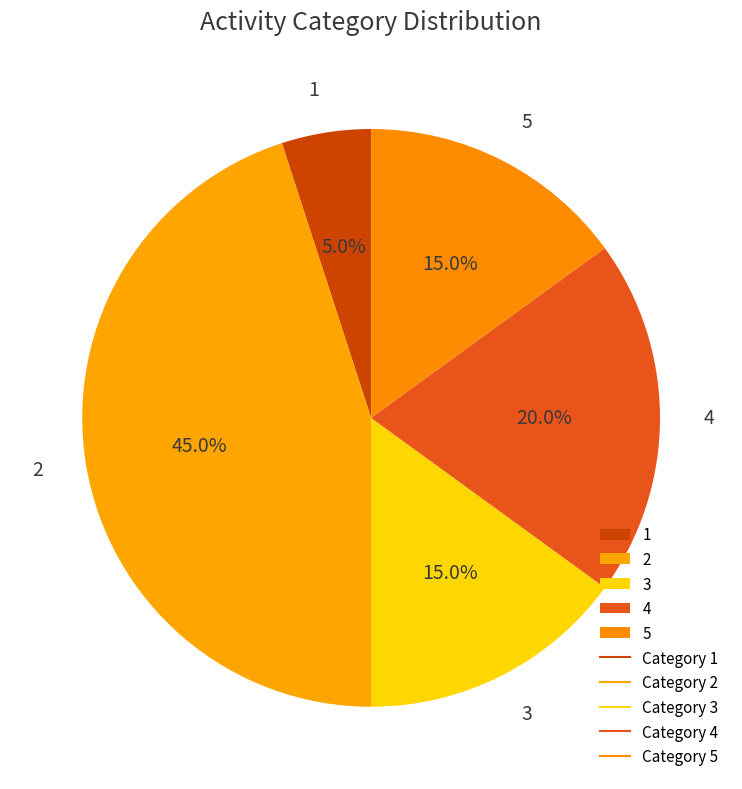

Between 5 and 4, which is larger?

4